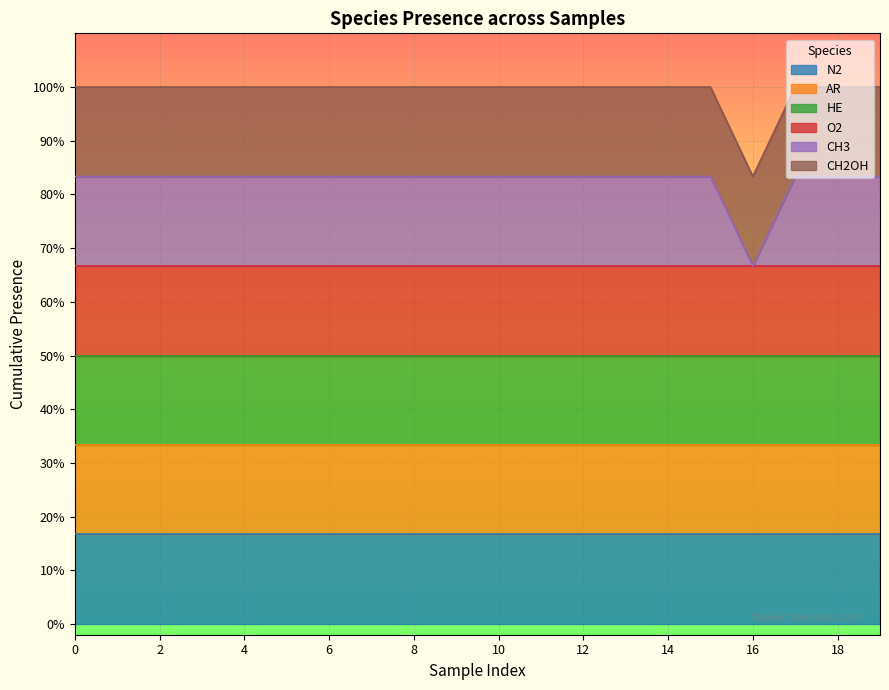

What is the sum of the N2 values at 2 and 14?

2